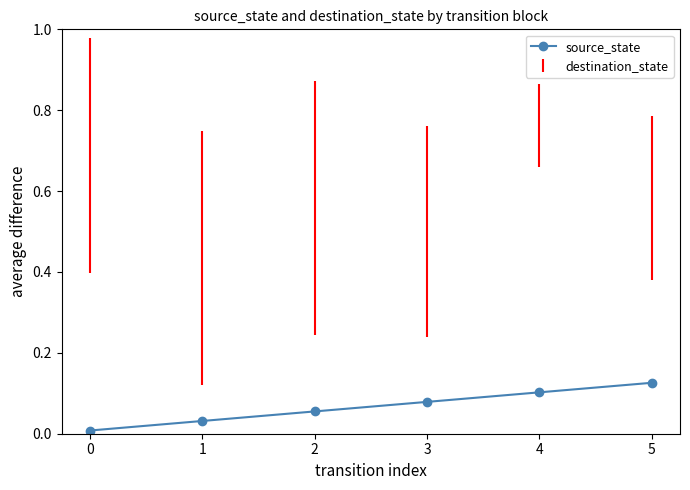

The chart shows a value of 0.0 at 3. True or false?

False